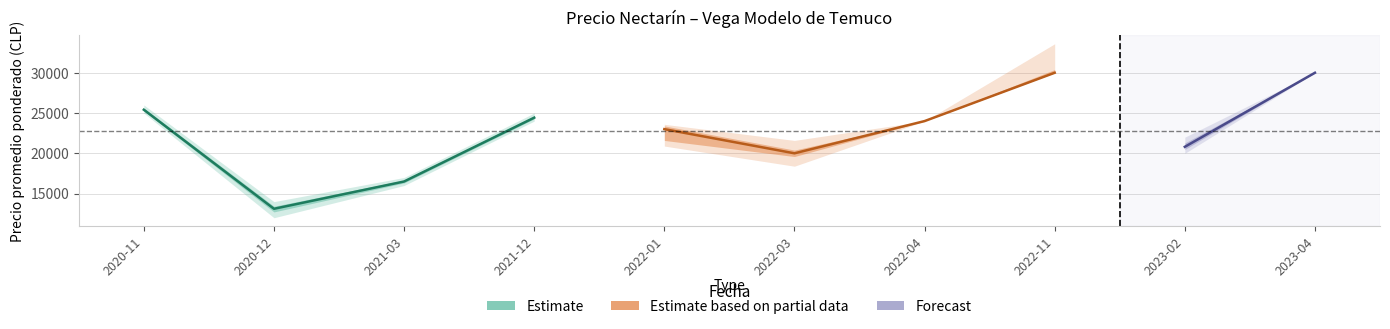

What position from the left is 2022-01?

5